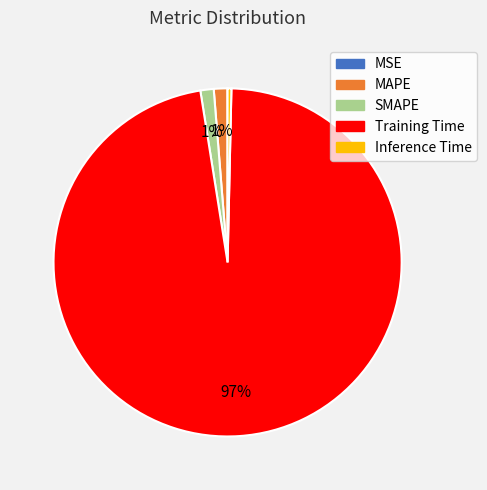

Is it true that SMAPE is 1% of the pie?

True